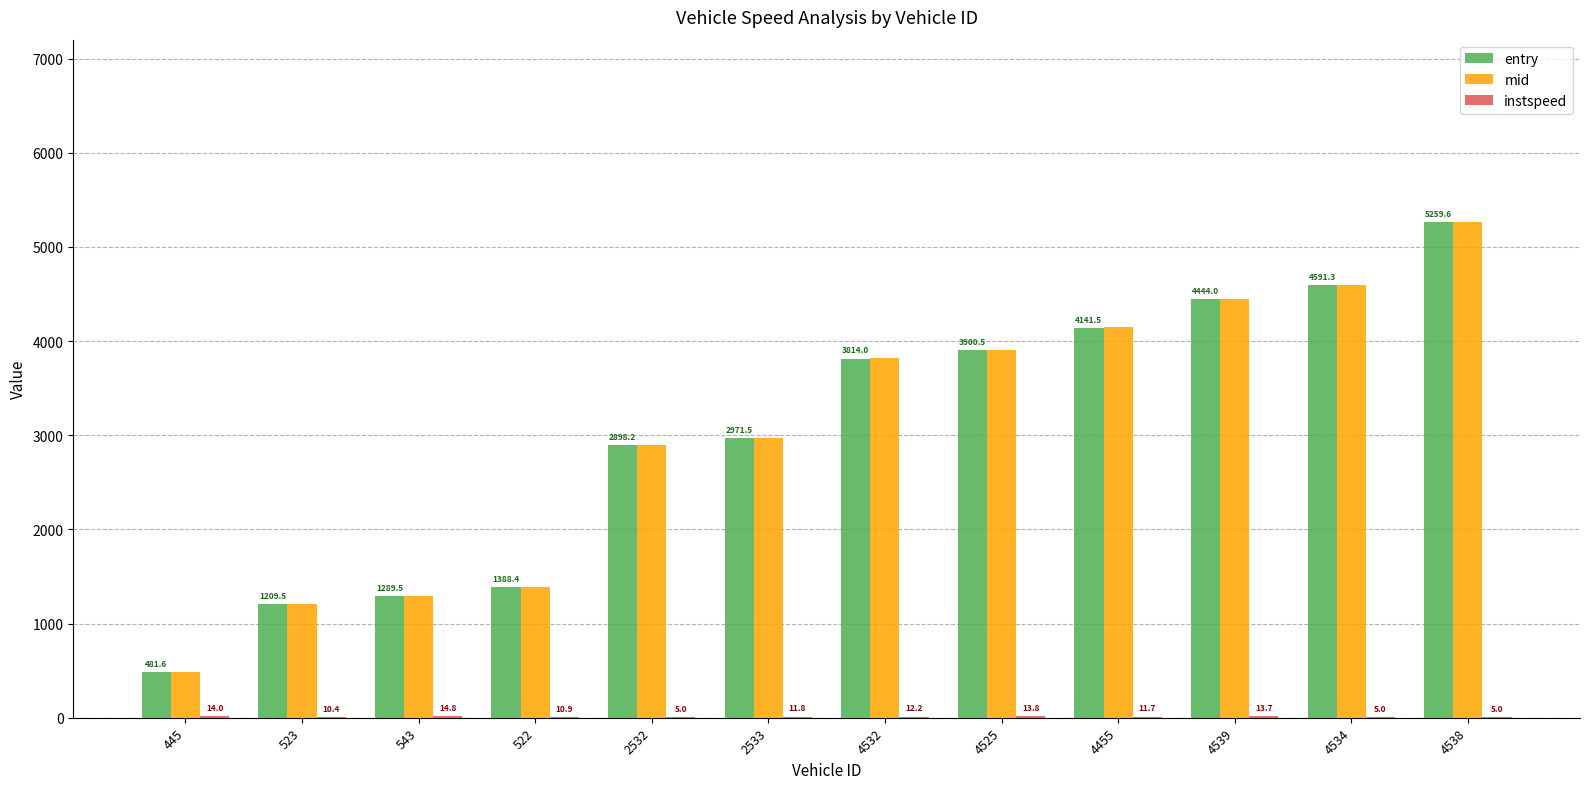

Which series has the largest total across all categories?

mid